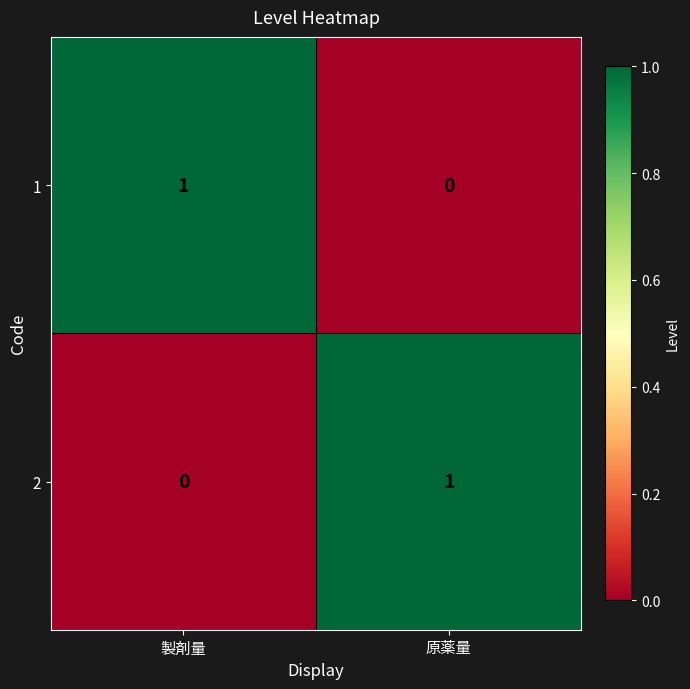

Where is 1 nearest to the value 0?

原薬量